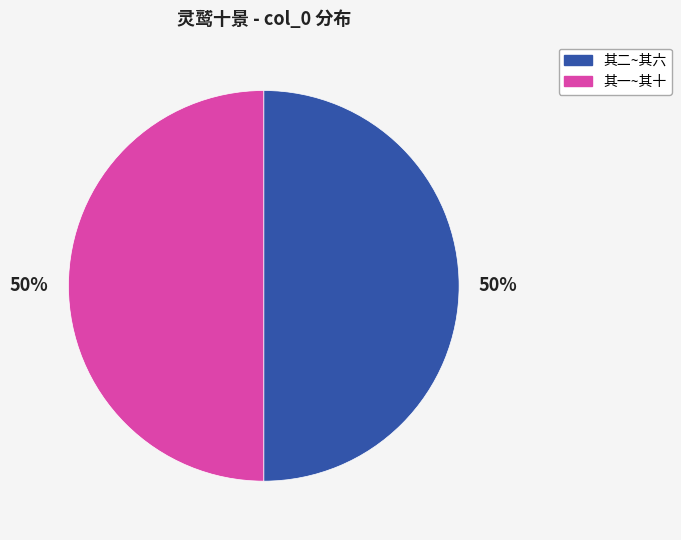

Do 其一~其十 and 其二~其六 together represent more than half of the pie?

Yes